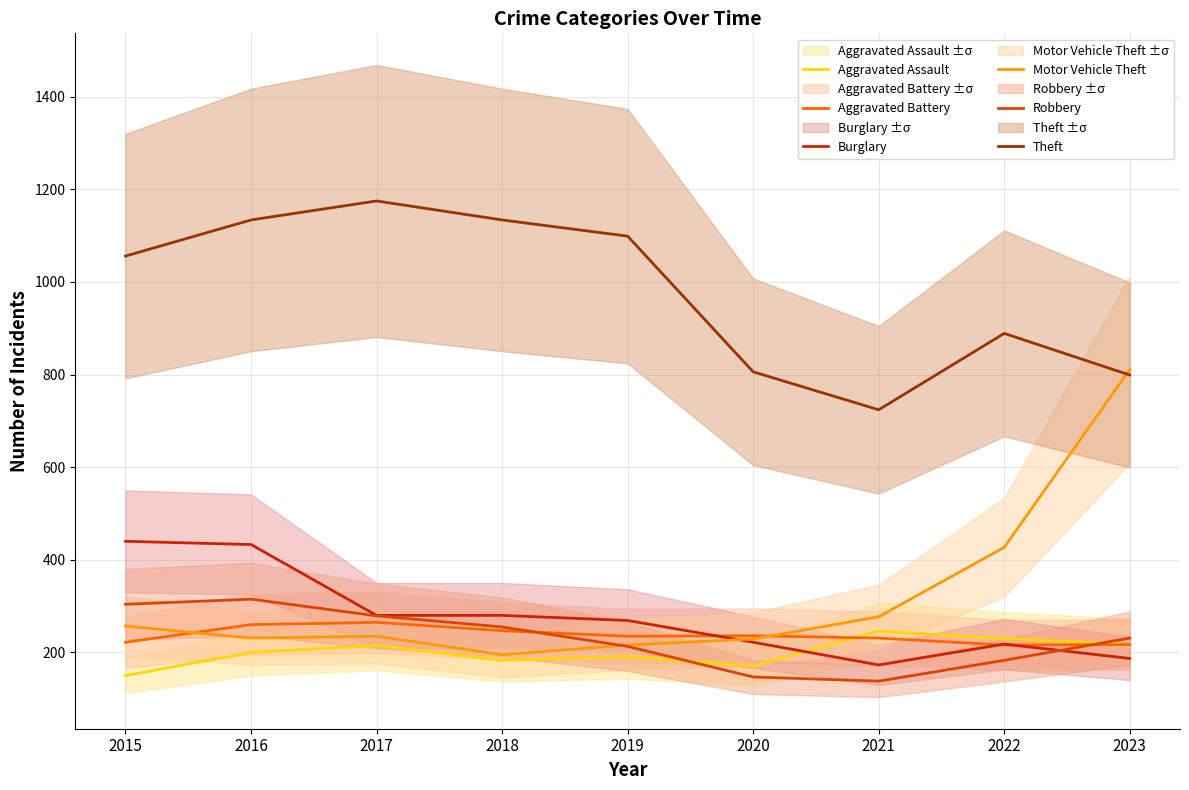

Rank the series at 2016 from lowest to highest value.

Aggravated Assault, Motor Vehicle Theft, Aggravated Battery, Robbery, Burglary, Theft